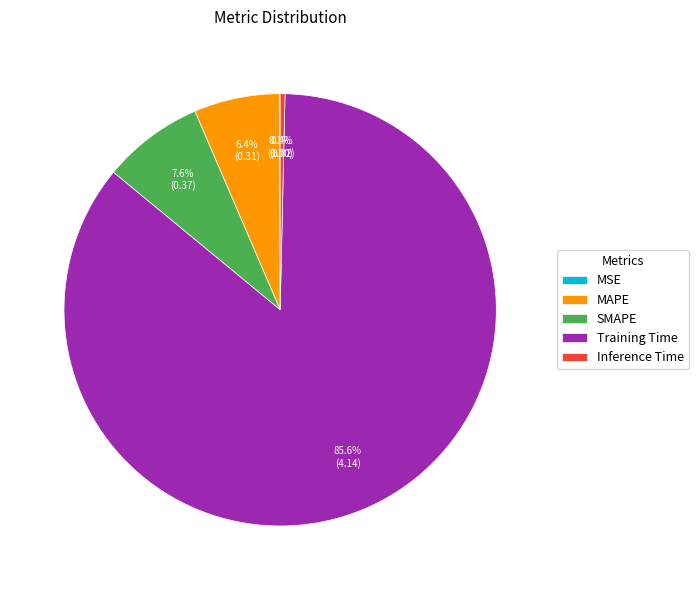

True or false: Training Time accounts for 86% of the total.

True